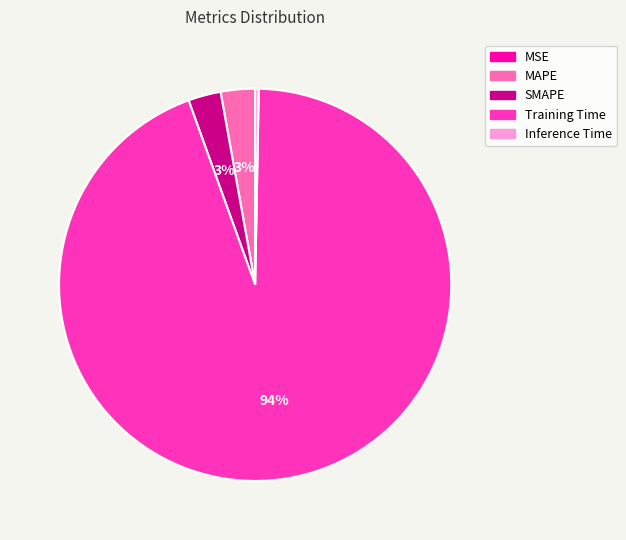

Which slice represents more than half of the pie?

Training Time